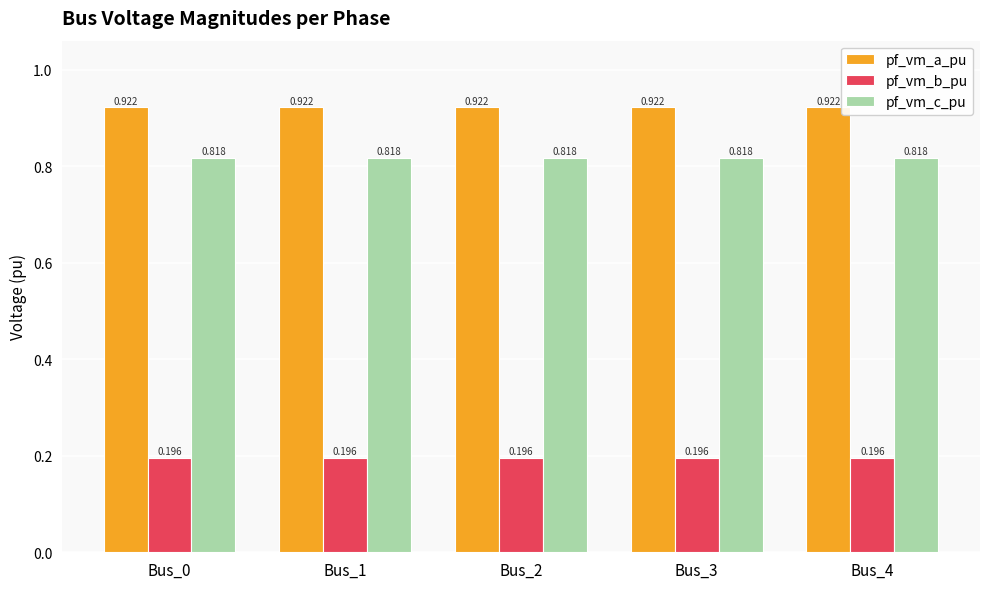

How many bars are there in total?

15